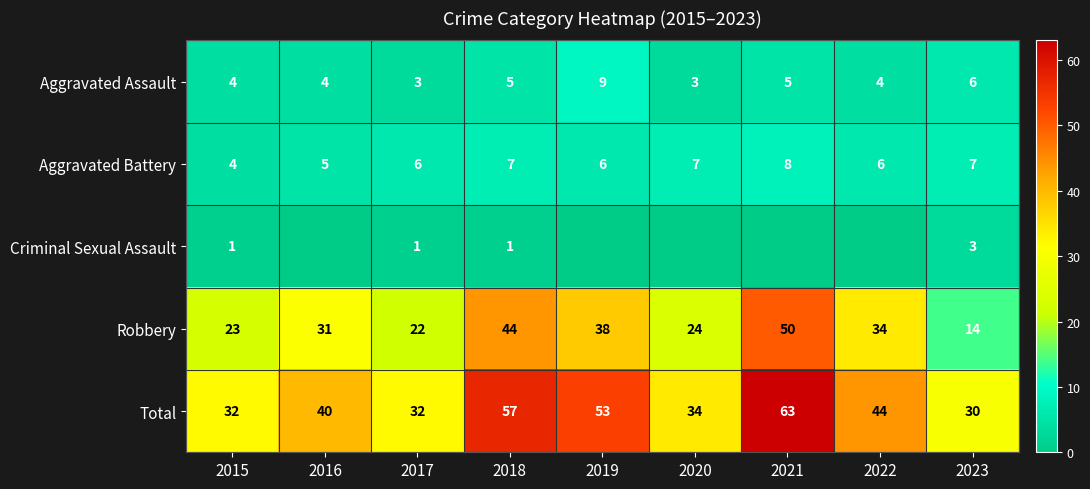

True or false: Aggravated Assault has a value of 16 at 2019.

False